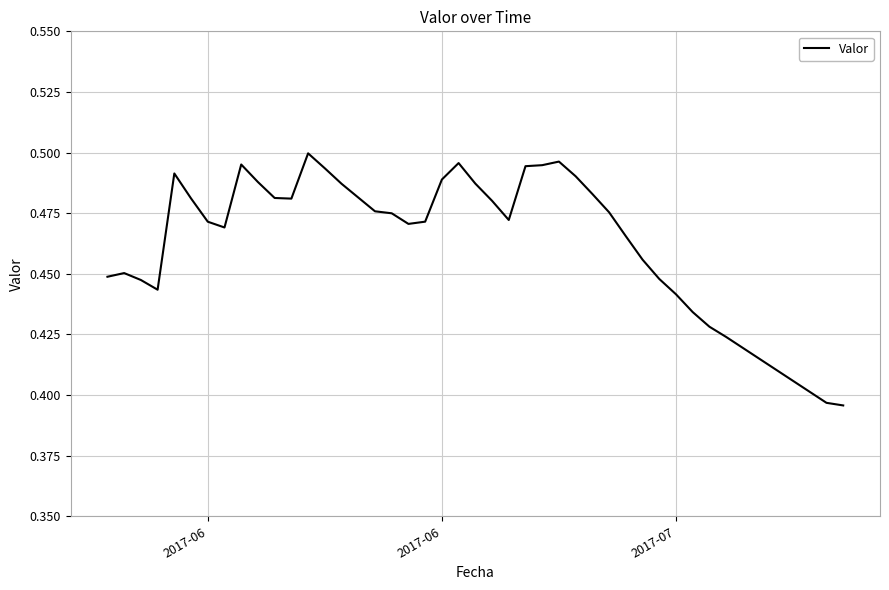

Does the chart display data point markers on the line(s)?

No